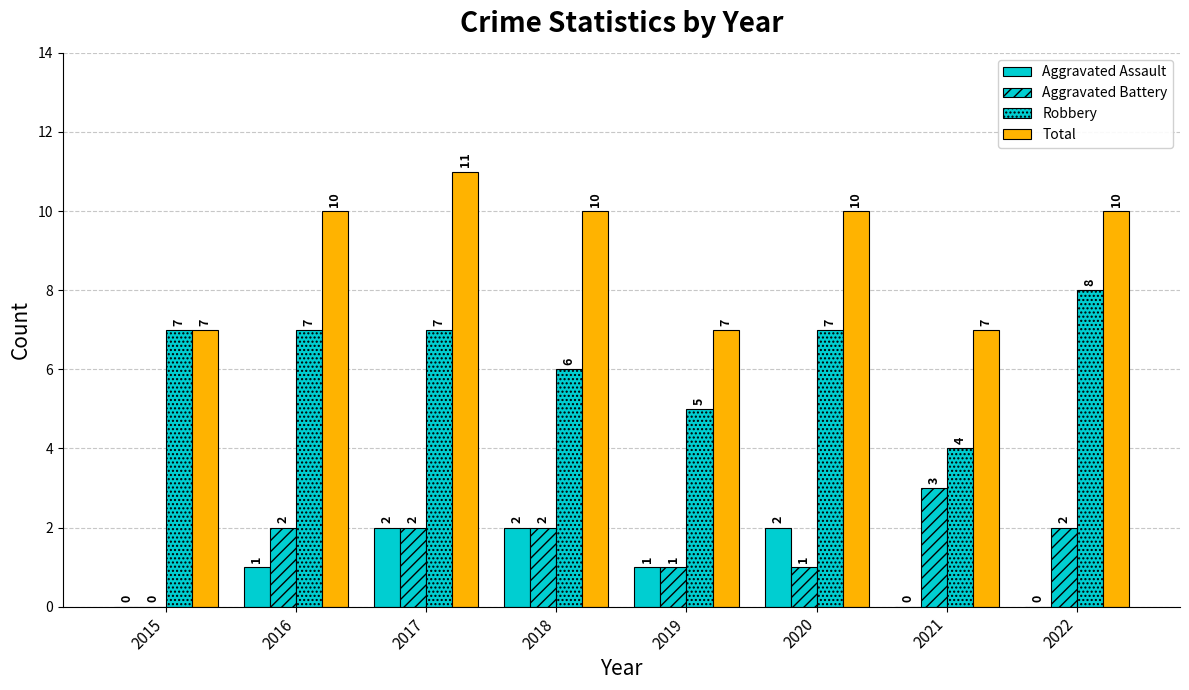

What is the average value of the Robbery series?

6